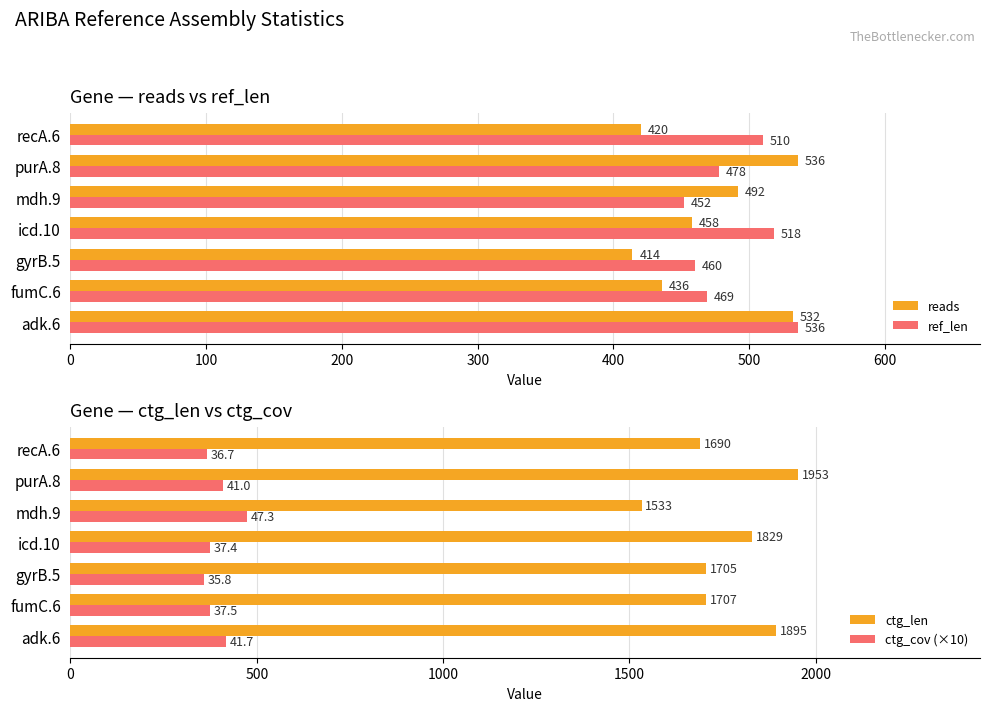

What is the value of the ref_len bar at the 1st from the left?

536